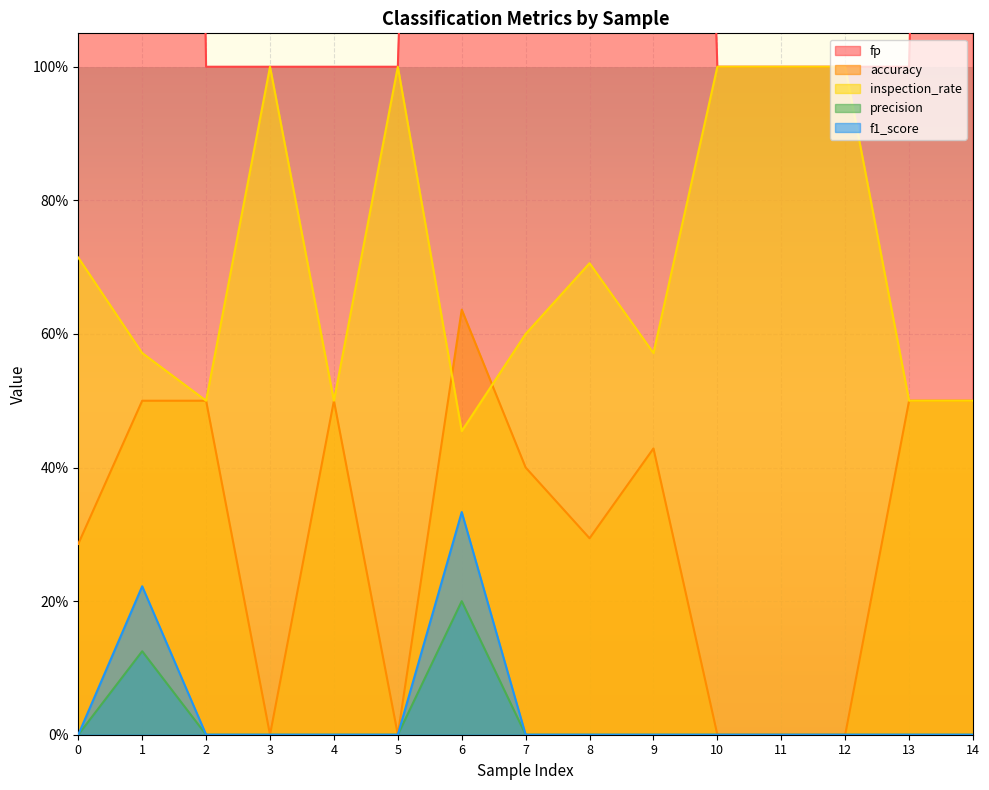

Rank the categories by f1_score value from highest to lowest.

6, 1, 0, 2, 3, 4, 5, 7, 8, 9, 10, 11, 12, 13, 14